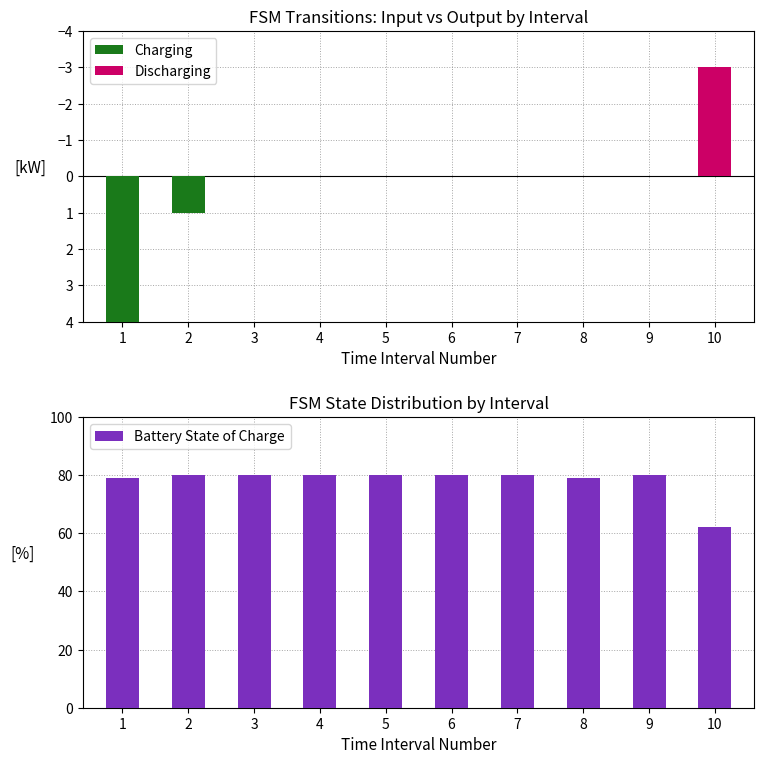

At which category is the sum across all series the highest?

1